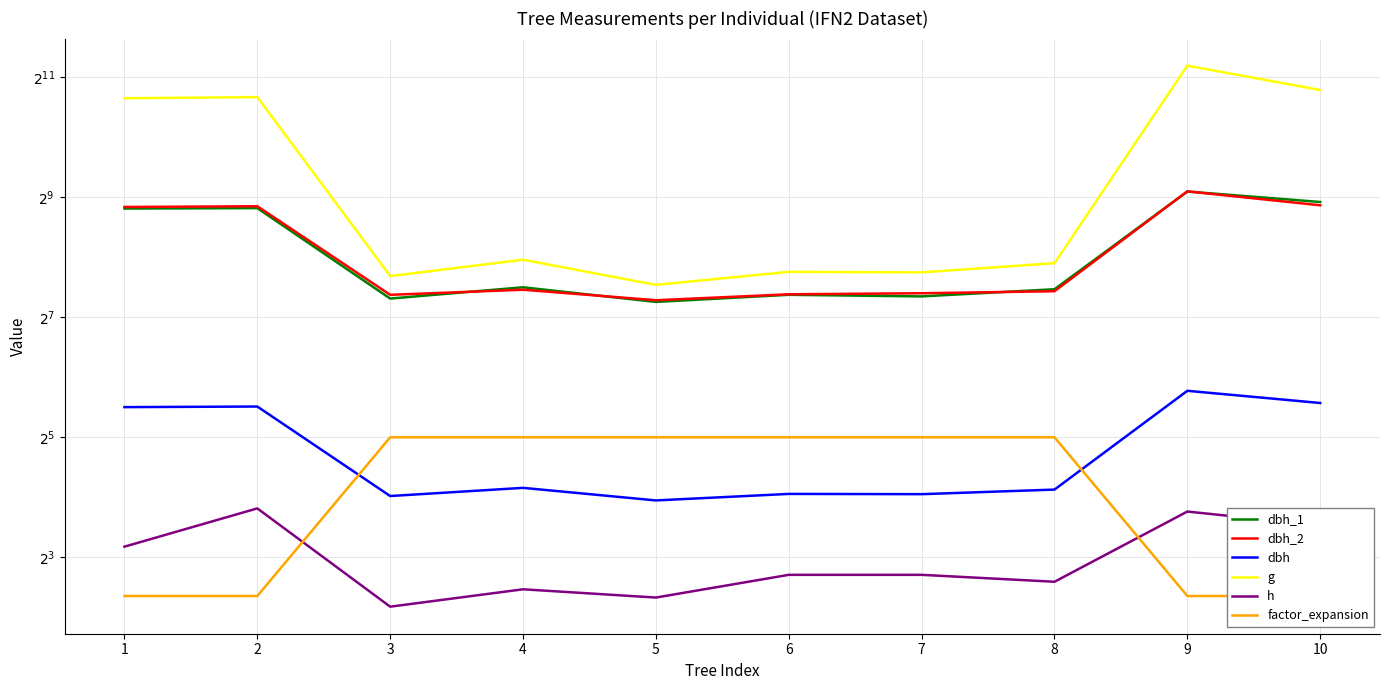

Rank the categories by dbh_2 value from lowest to highest.

5, 3, 6, 7, 8, 4, 1, 2, 10, 9